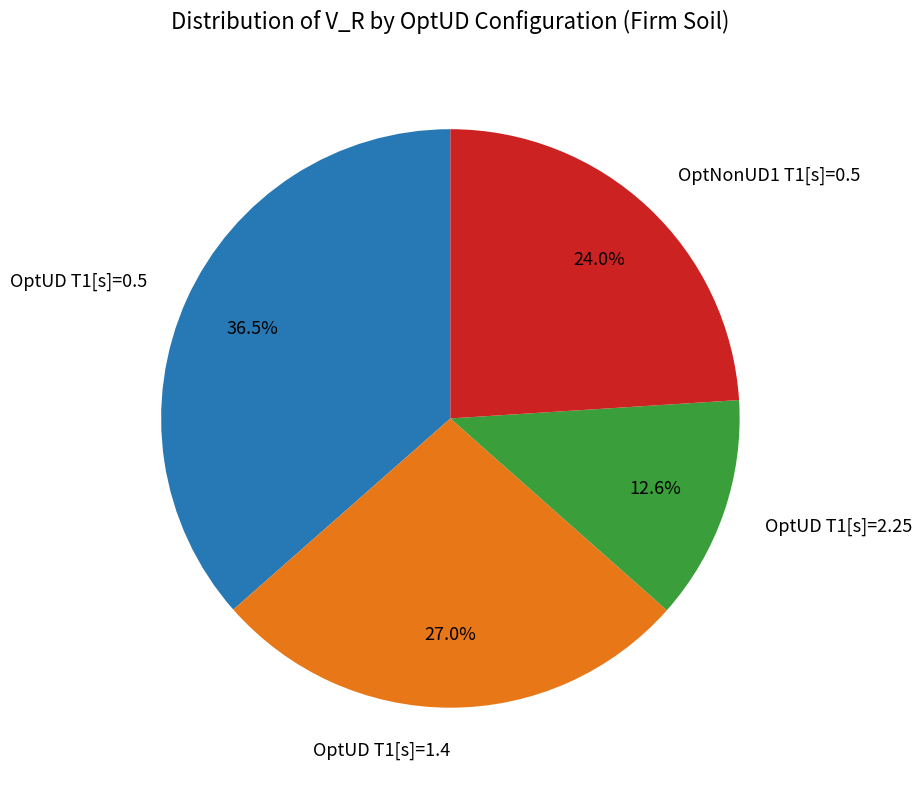

Does any single category account for the majority?

No